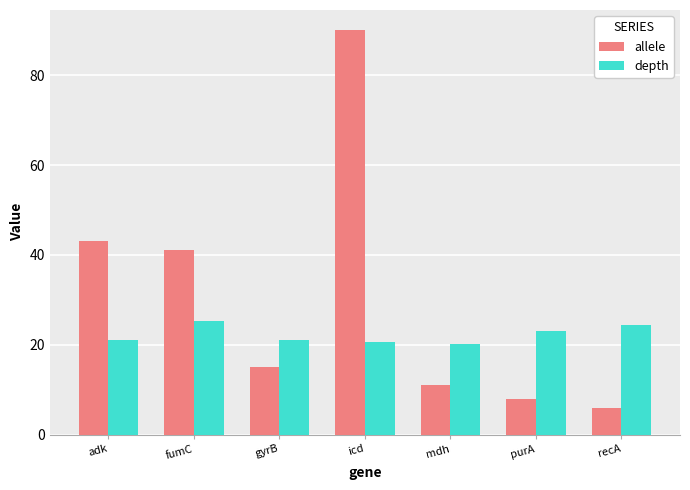

How many categories are shown in the chart?

7